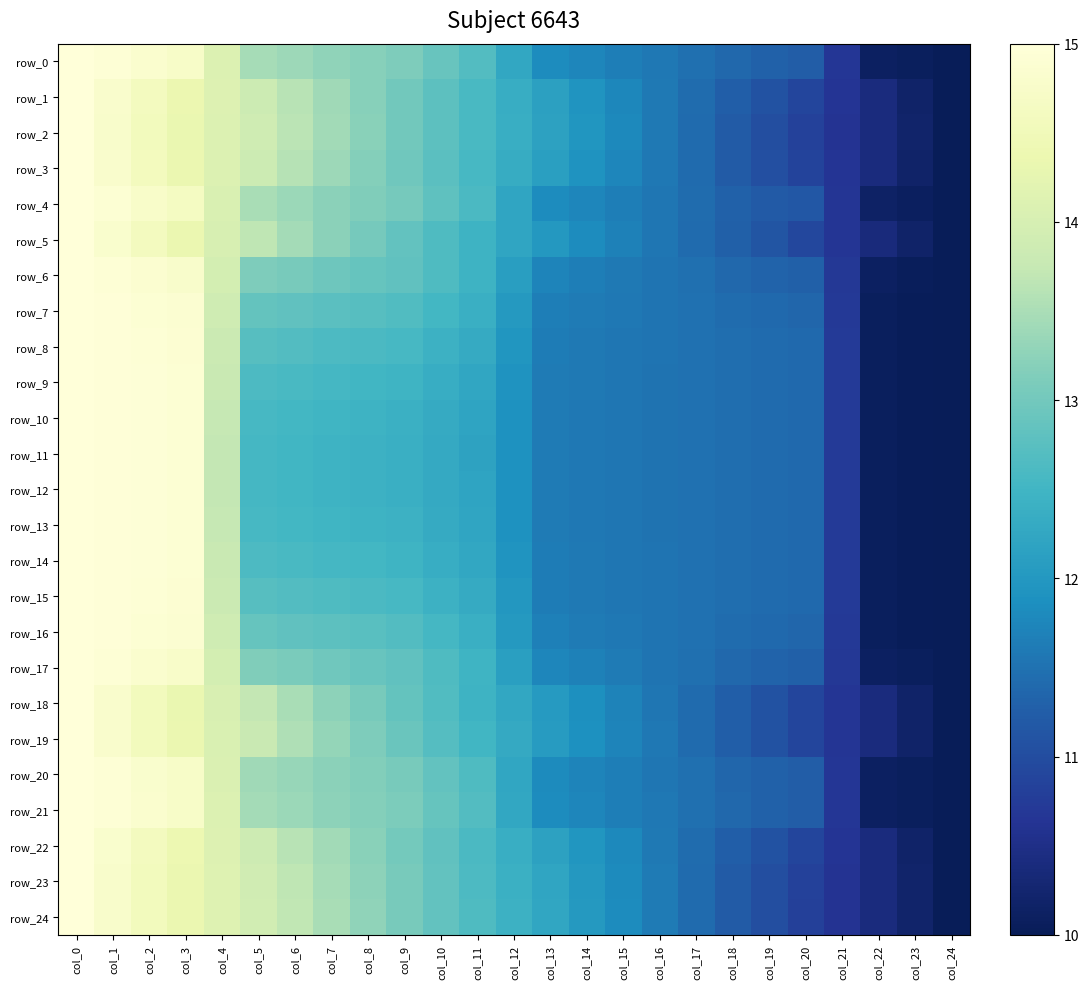

How many data points in row_12 are above 11?

21